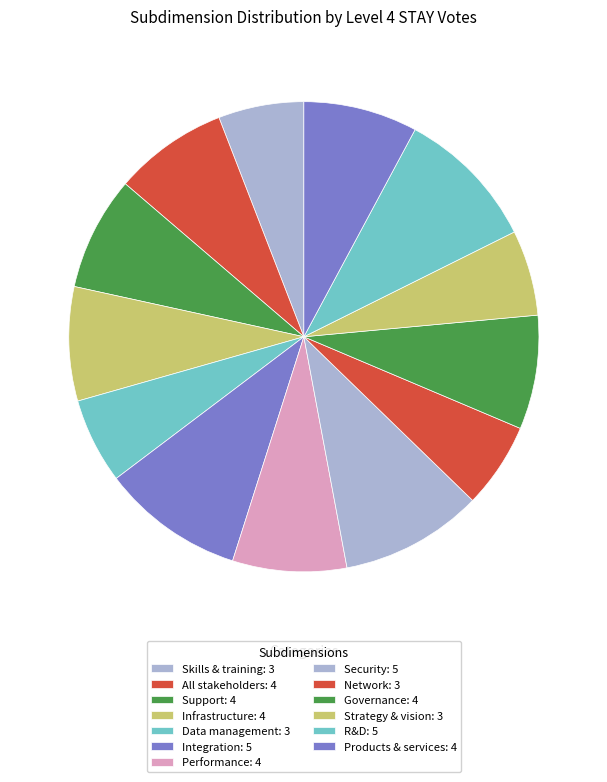

How many slices are in this pie chart?

13